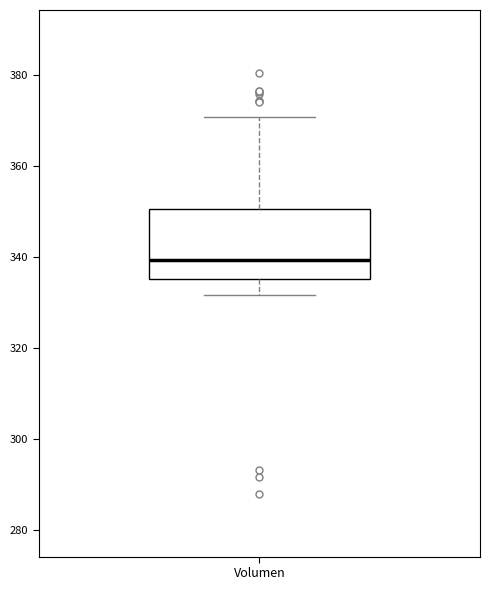

Read this box plot against the y-axis: the position of the median line, the range covered by the box, and the ends of both whiskers. The values are not printed on the chart, so give them approximately, as read against the axis.

median 340, box 336 to 350, whiskers 332 to 370